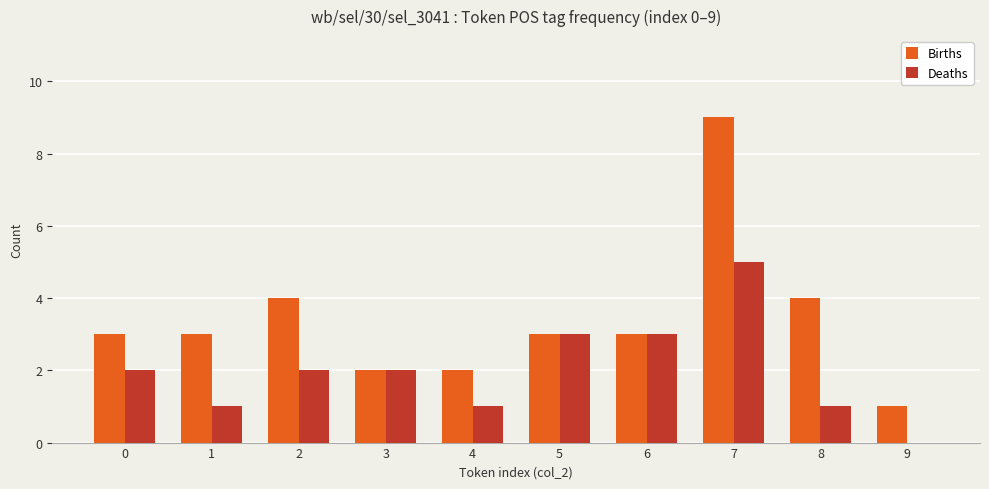

True or false: Births has a value of 3 at 1.

True